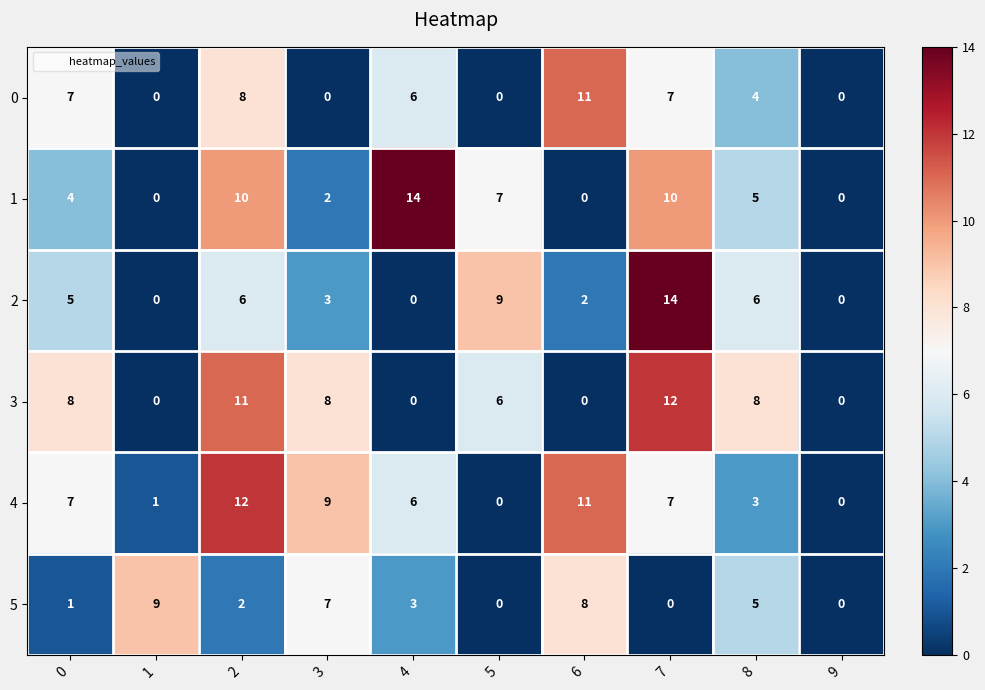

What is the total value across all series at 4?

29